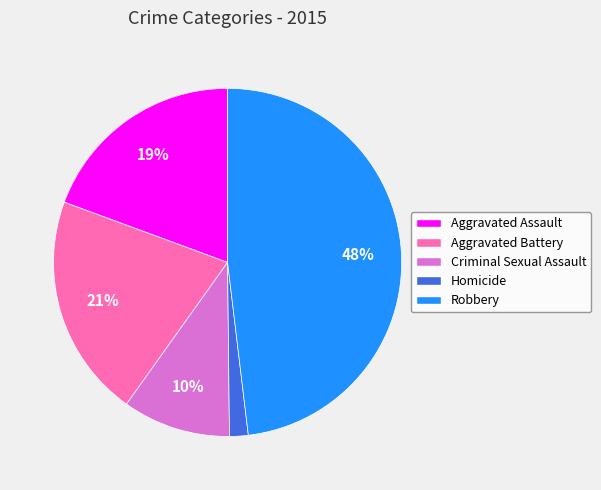

How many segments does this pie chart have?

5